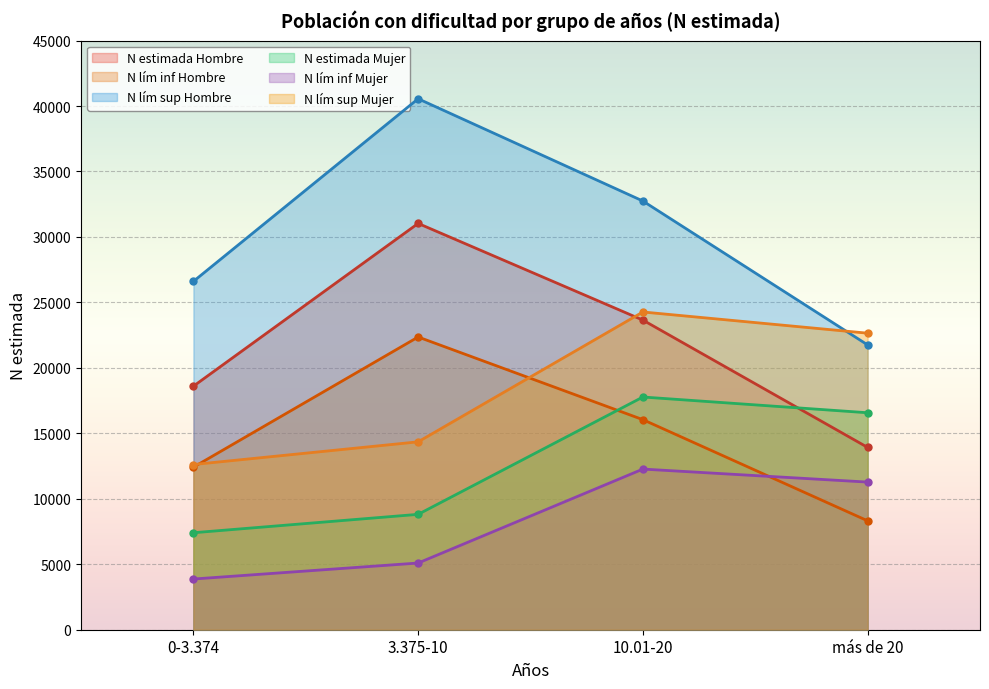

What is the highest value of the N estimada Hombre series?

31034